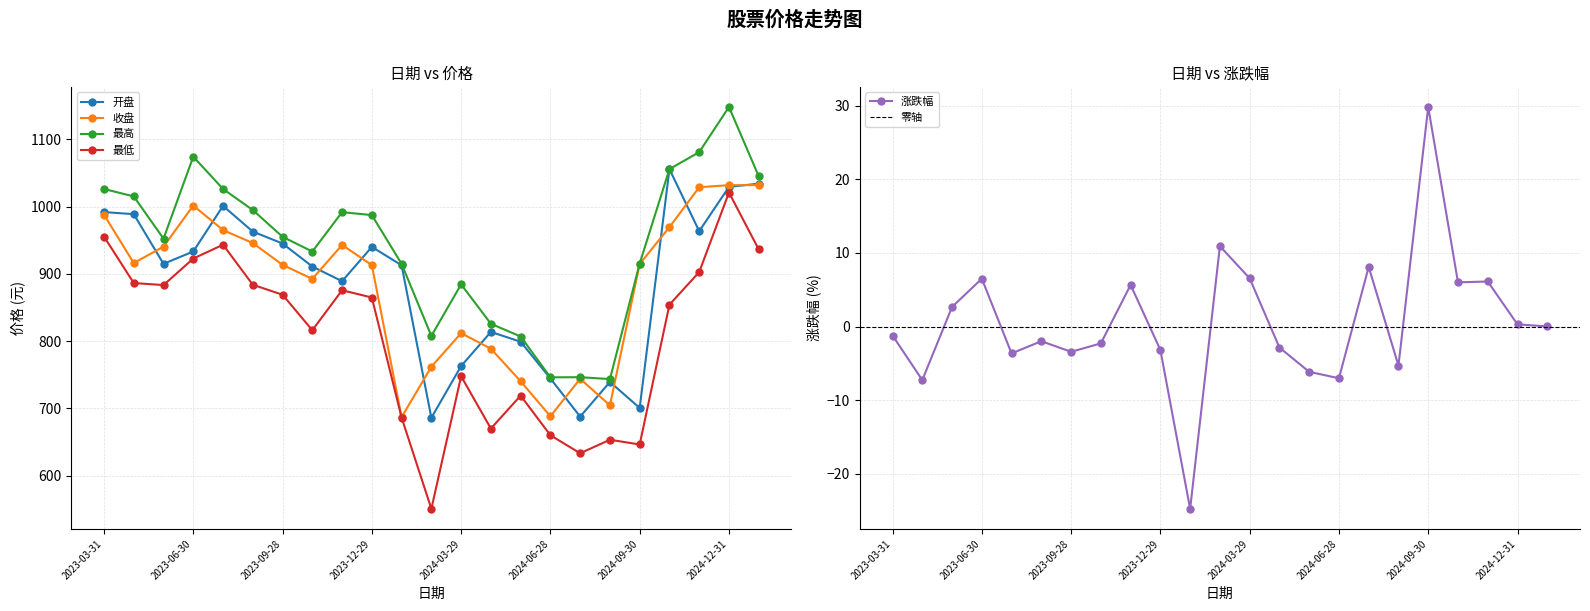

At 2023-09-28, list the series in order from largest to smallest.

最高, 开盘, 收盘, 最低, 涨跌幅